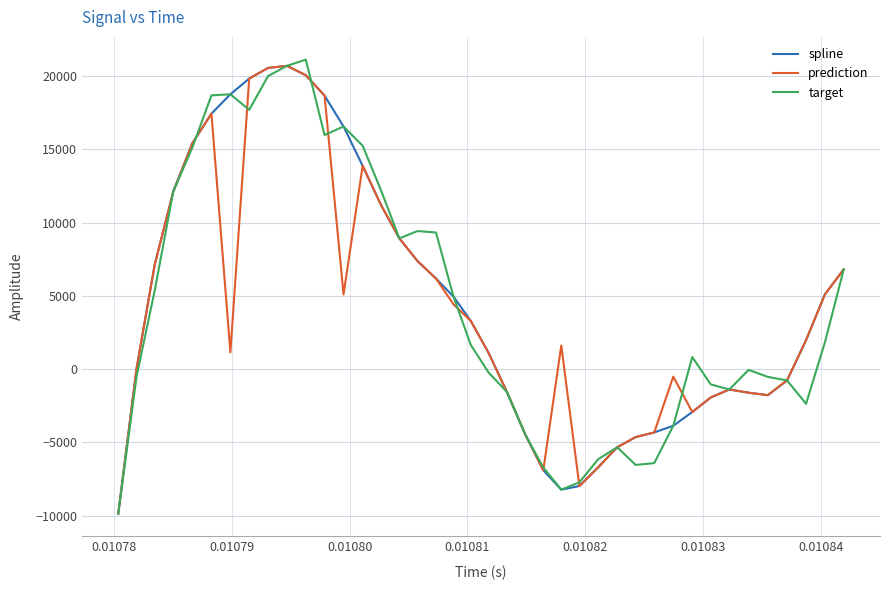

What is the lowest value of the target series?

-9867.3